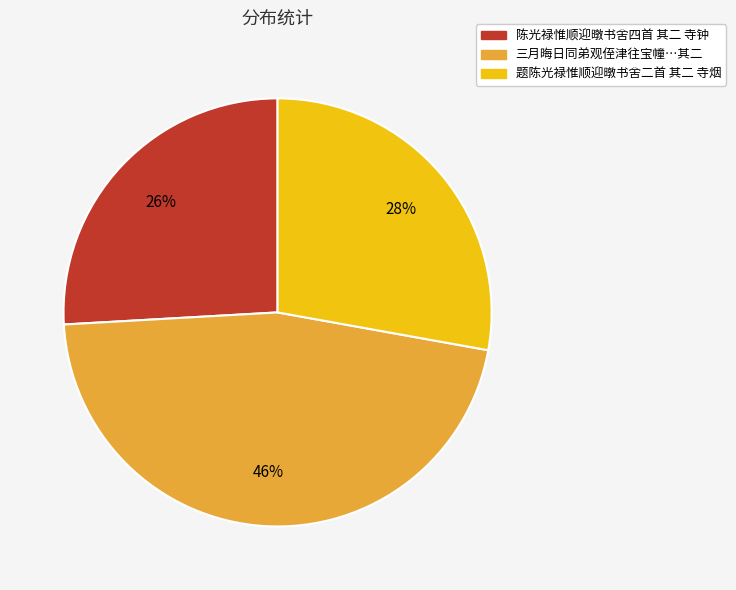

How many slices are in this pie chart?

3